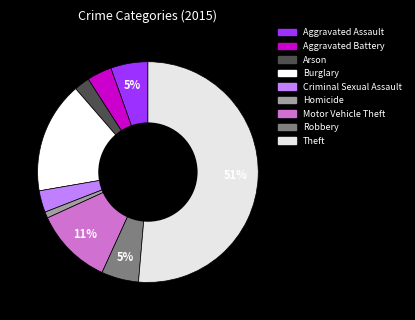

Rank the categories by value from highest to lowest.

Theft, Burglary, Motor Vehicle Theft, Aggravated Assault, Robbery, Aggravated Battery, Criminal Sexual Assault, Arson, Homicide